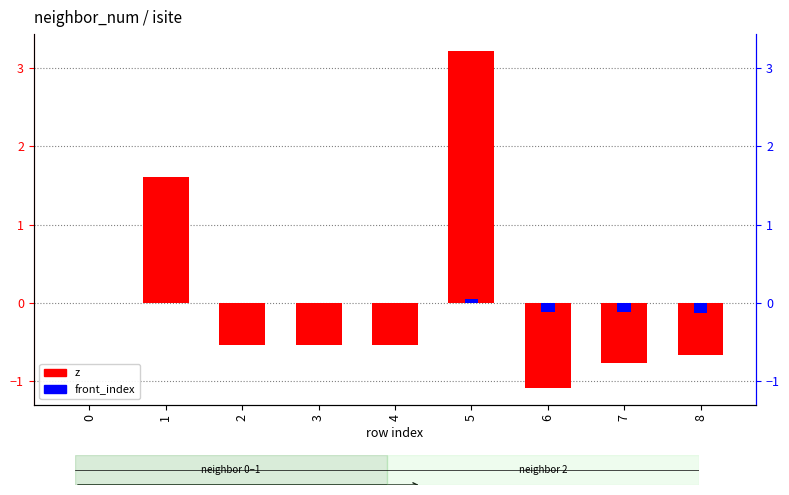

How many distinct data groups are displayed?

2